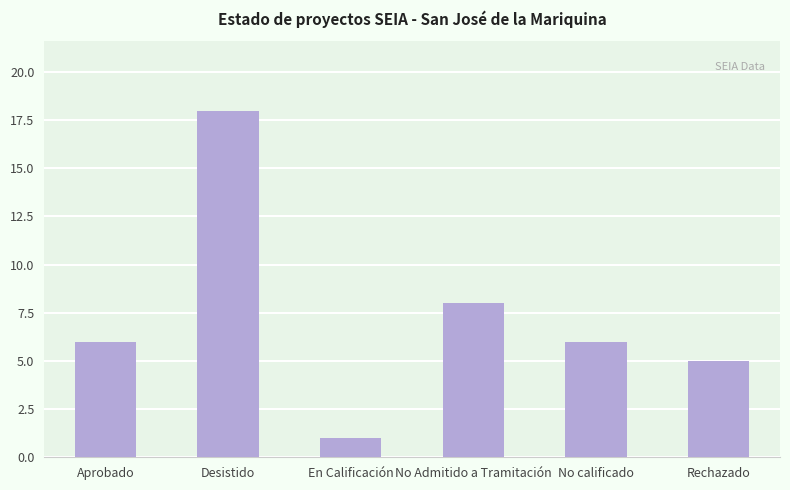

What is the change in value from Desistido to No Admitido a Tramitación?

-10